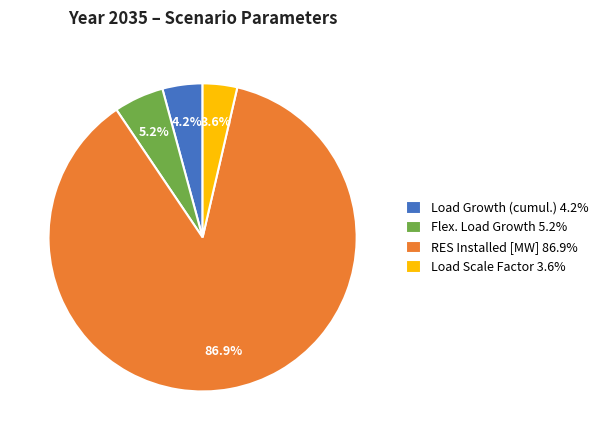

What percentage is the Load Scale Factor slice, to the nearest percent?

4%